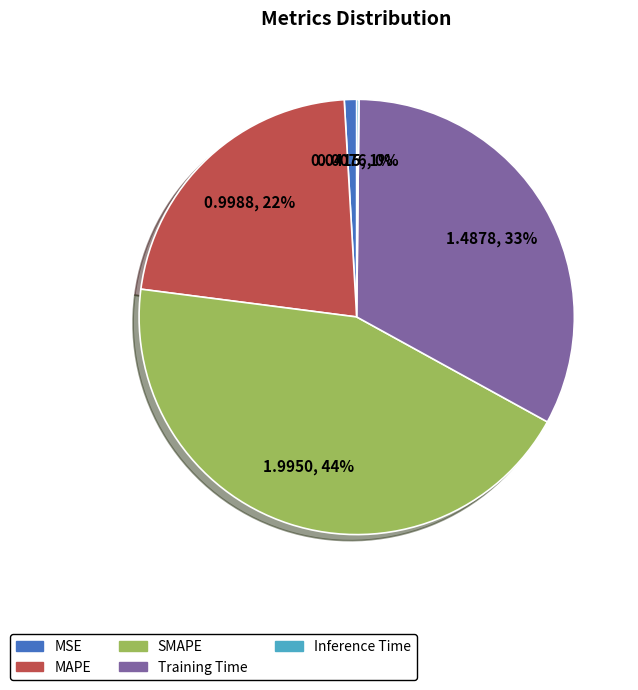

What is the largest slice in the pie chart?

SMAPE